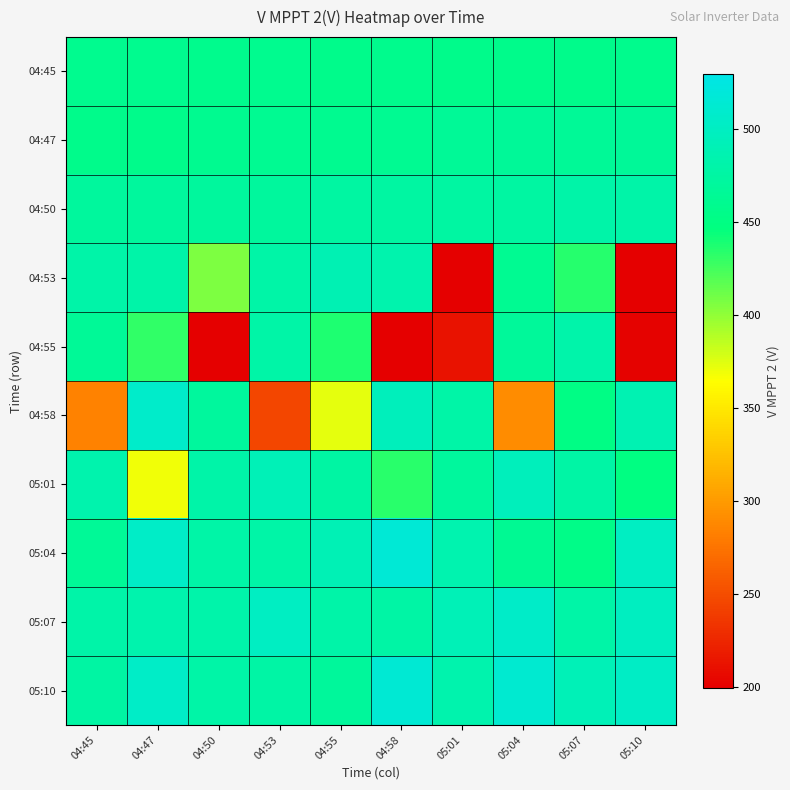

Reading left to right, list all the values displayed in this chart.

04:45: 04:45=458.8	04:47=459.3	04:50=458.5	04:53=458.9	04:55=456.9	04:58=457.4	05:01=456.7	05:04=457.1	05:07=457.0	05:10=457.6
04:47: 04:45=456.8	04:47=457.2	04:50=461.2	04:53=461.8	04:55=461.0	04:58=461.3	05:01=466.2	05:04=466.7	05:07=466.2	05:10=466.6
04:50: 04:45=470.4	04:47=471.0	04:50=470.3	04:53=470.6	04:55=474.6	04:58=475.2	05:01=474.2	05:04=474.4	05:07=479.6	05:10=480.1
04:53: 04:45=479.4	04:47=479.6	04:50=405.9	04:53=478.8	04:55=489.4	04:58=484.1	05:01=200.0	05:04=462.3	05:07=434.3	05:10=199.7
04:55: 04:45=466.0	04:47=430.9	04:50=200.4	04:53=479.0	04:55=437.0	04:58=200.2	05:01=211.3	05:04=468.0	05:07=481.1	05:10=201.6
04:58: 04:45=284.7	04:47=506.9	04:50=471.0	04:53=244.8	04:55=372.8	04:58=494.9	05:01=478.0	05:04=290.7	05:07=451.9	05:10=488.1
05:01: 04:45=483.3	04:47=369.6	04:50=480.1	04:53=491.0	04:55=476.5	04:58=433.9	05:01=470.6	05:04=495.0	05:07=477.7	05:10=448.4
05:04: 04:45=465.6	04:47=504.9	04:50=478.1	04:53=478.6	04:55=489.8	04:58=516.0	05:01=485.1	05:04=463.6	05:07=454.7	05:10=500.9
05:07: 04:45=480.2	04:47=483.6	04:50=481.5	04:53=499.9	04:55=480.0	04:58=477.7	05:01=491.7	05:04=505.8	05:07=479.1	05:10=499.7
05:10: 04:45=475.6	04:47=504.8	04:50=478.2	04:53=476.9	04:55=469.8	04:58=515.0	05:01=484.0	05:04=512.2	05:07=492.0	05:10=503.5